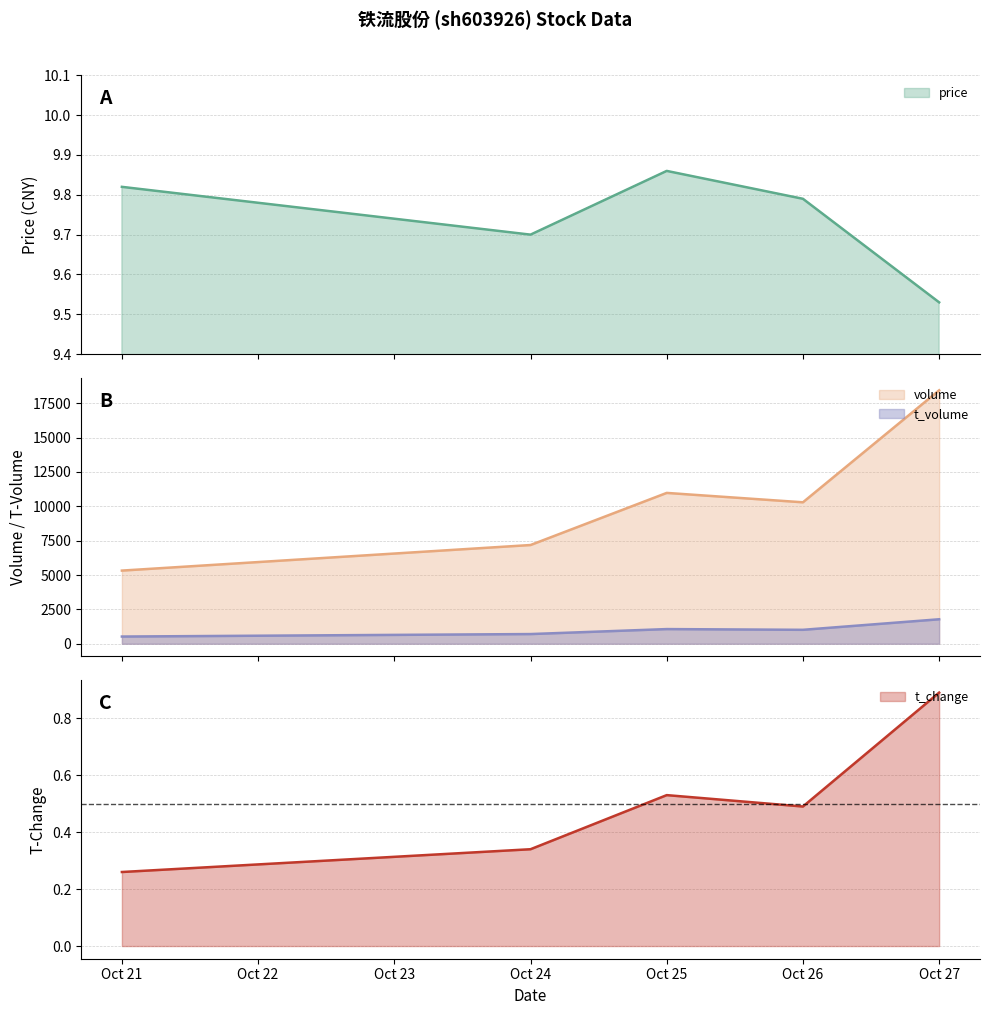

What is the difference between the maximum and minimum values in the price series?

0.3